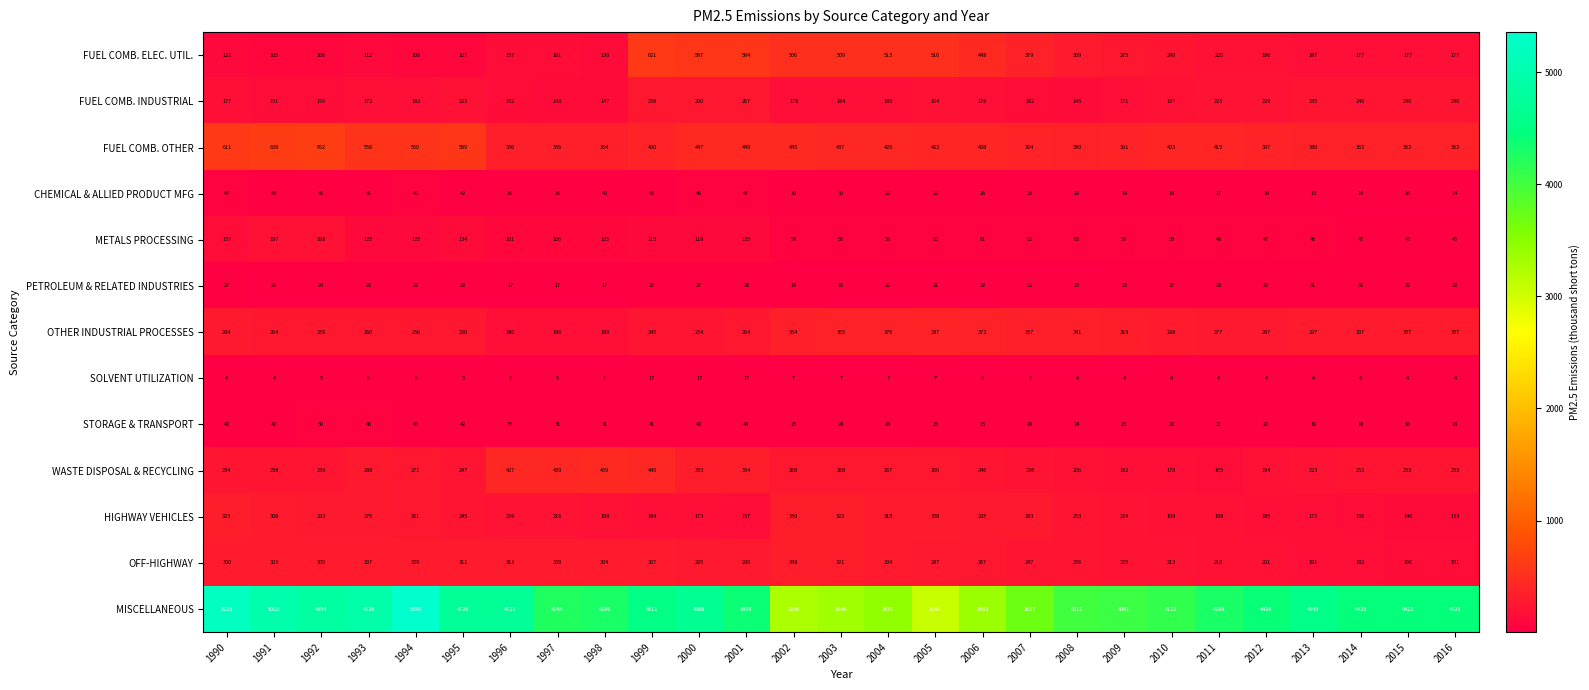

At which label is FUEL COMB. INDUSTRIAL closest to 206?

1995